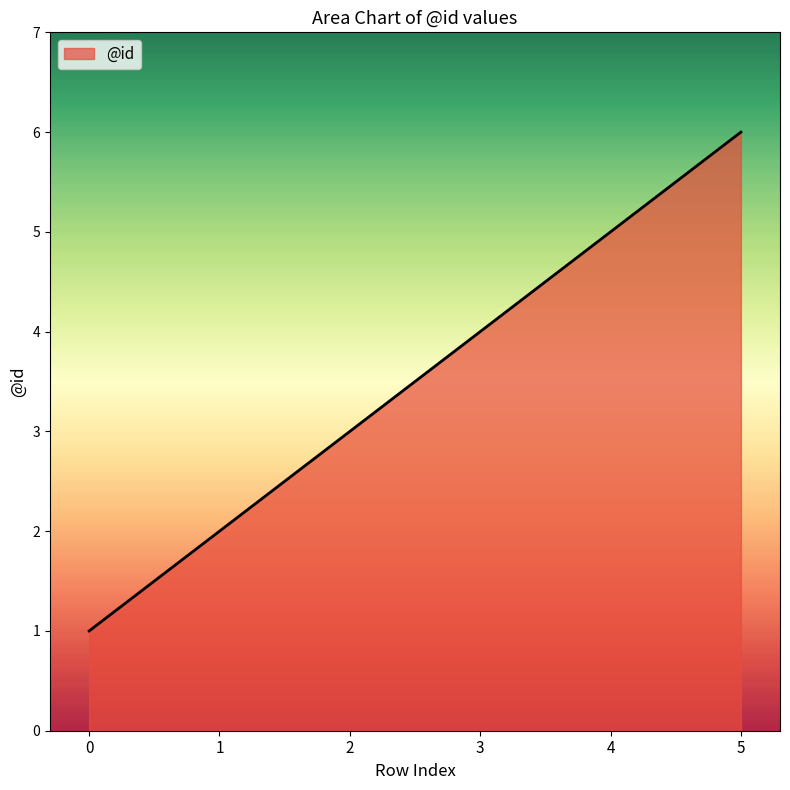

What is the sum of the values at 1 and 5?

8